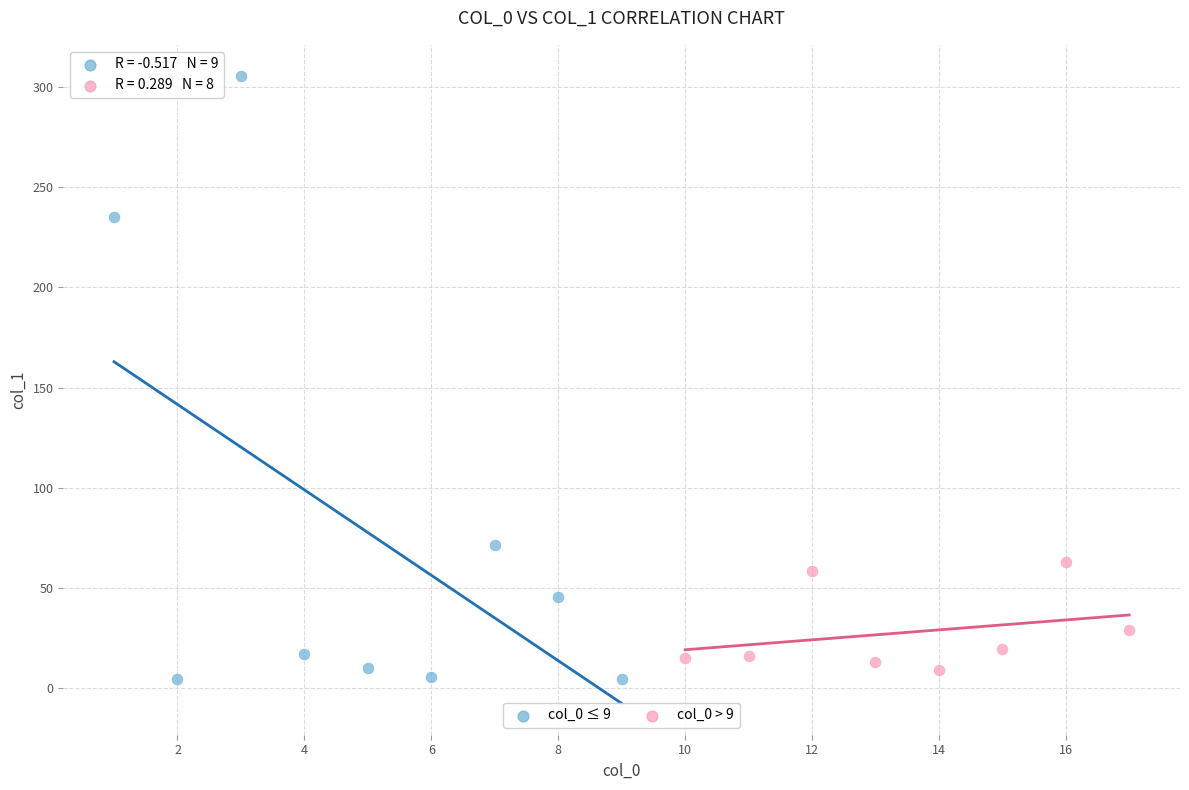

Which series has the largest Y range (max minus min)?

col_0 ≤ 9